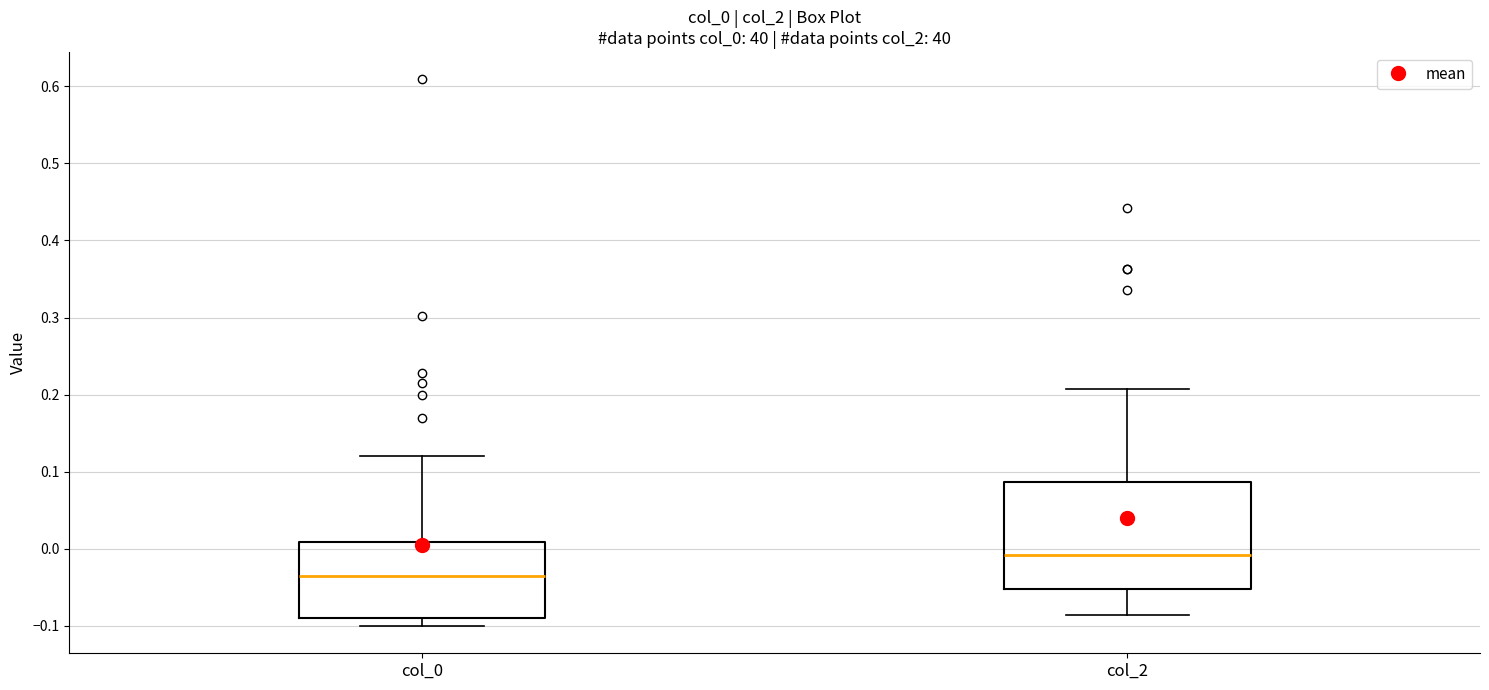

Reading left to right, read every box against the y-axis: the position of its median line, the range the box covers, and the ends of its whiskers. The values are not printed on the chart, so give them approximately, as read against the axis.

col_0: median -0.03, box -0.09 to 0.01, whiskers -0.10 to 0.12
col_2: median -0.01, box -0.05 to 0.09, whiskers -0.09 to 0.21